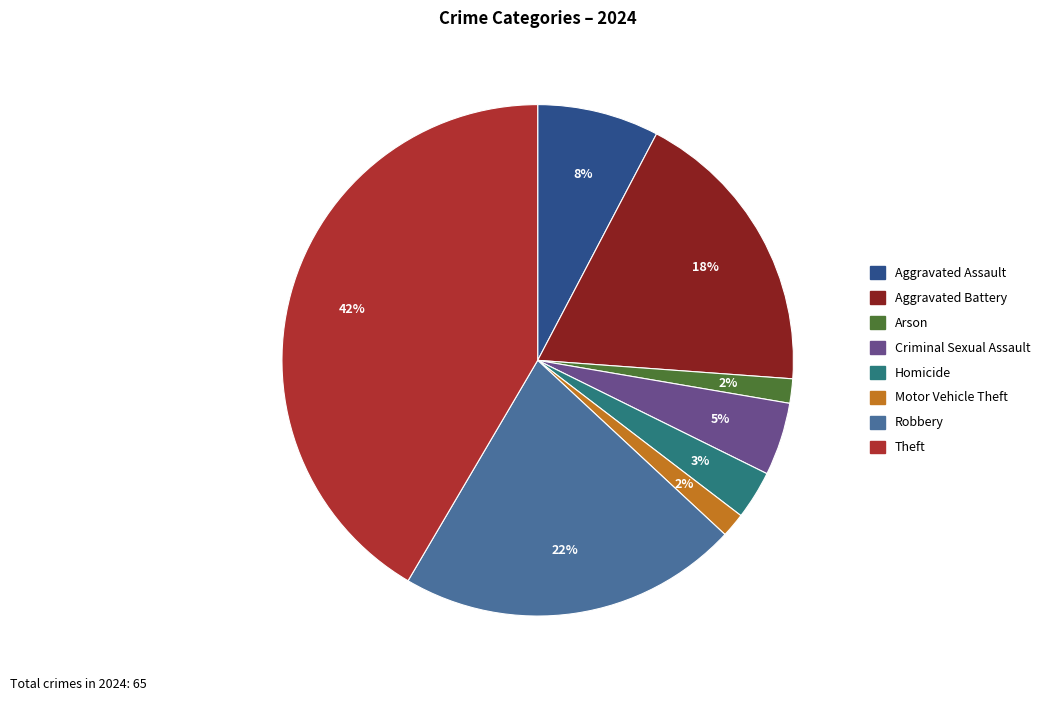

Is the sum of Aggravated Battery and Aggravated Assault greater than half?

No